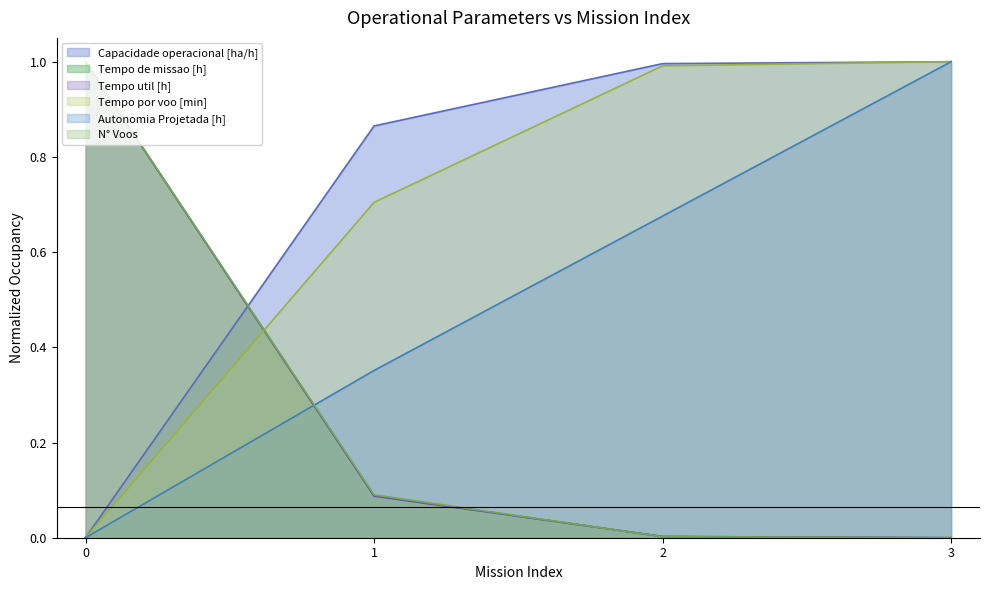

List the series in order of their peak value, highest first.

Capacidade operacional [ha/h], Tempo de missao [h], Tempo util [h], Tempo por voo [min], Autonomia Projetada [h], N° Voos